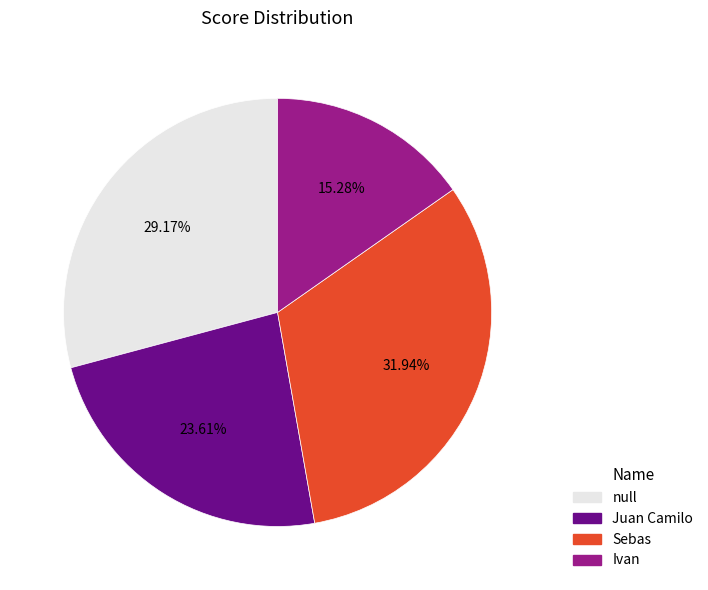

What percentage is the null slice, to the nearest percent?

29%